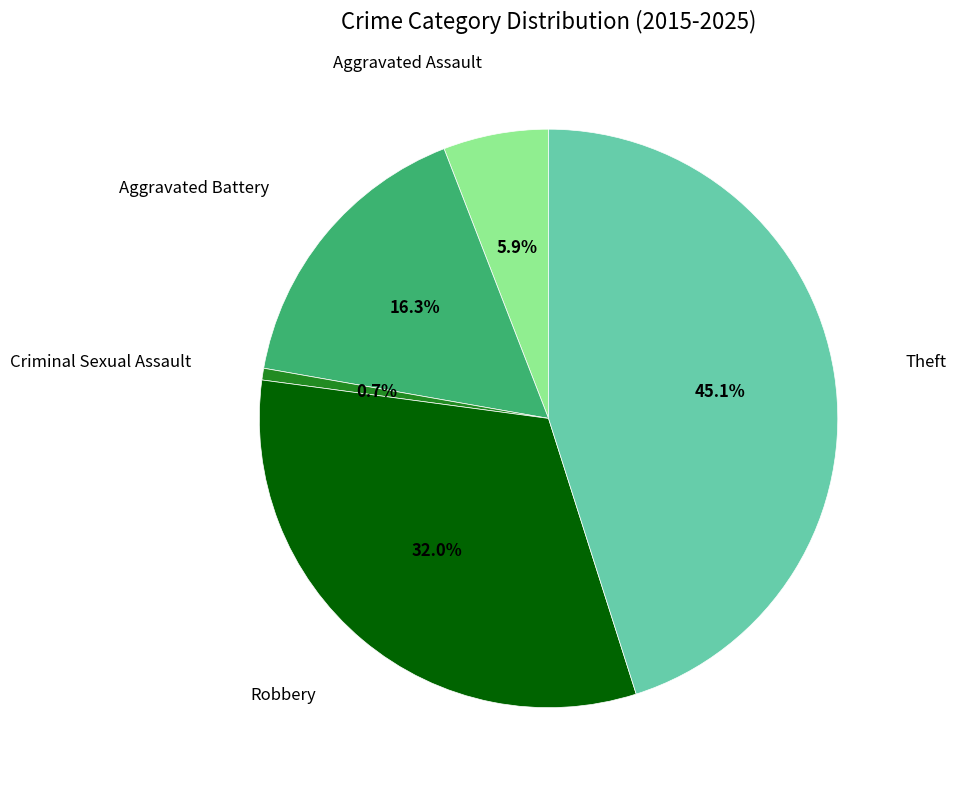

Does any single category account for the majority?

No